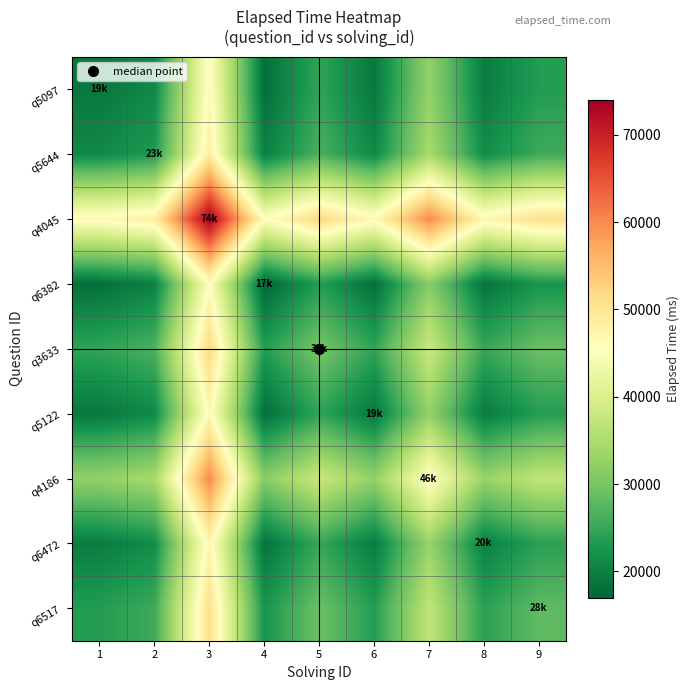

At 1, list the series in order from largest to smallest.

q4045, q4186, q3633, q6517, q5644, q6472, q5097, q5122, q6382